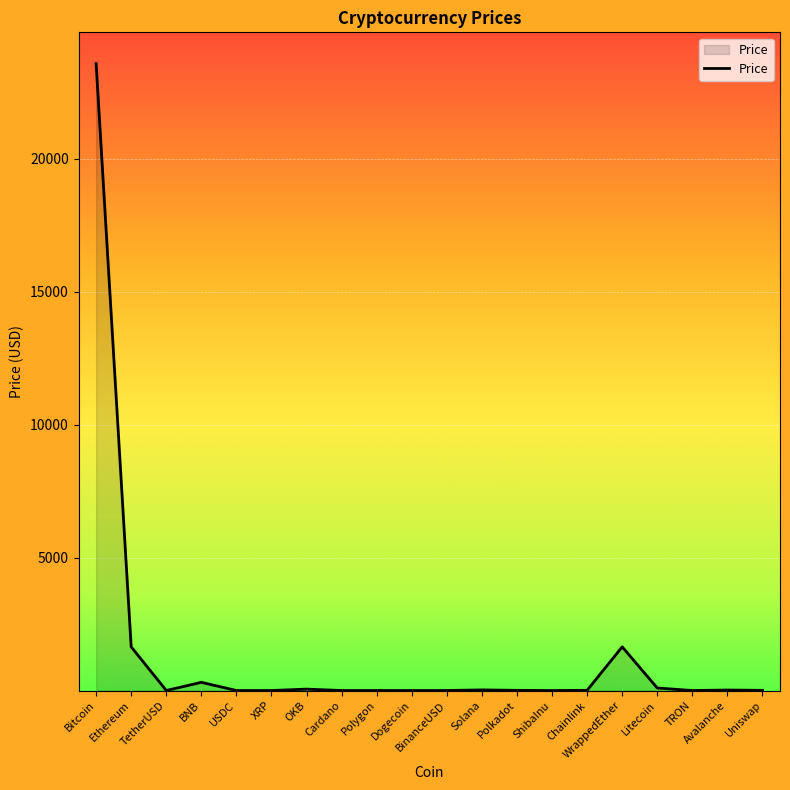

What position from the left is Litecoin?

17